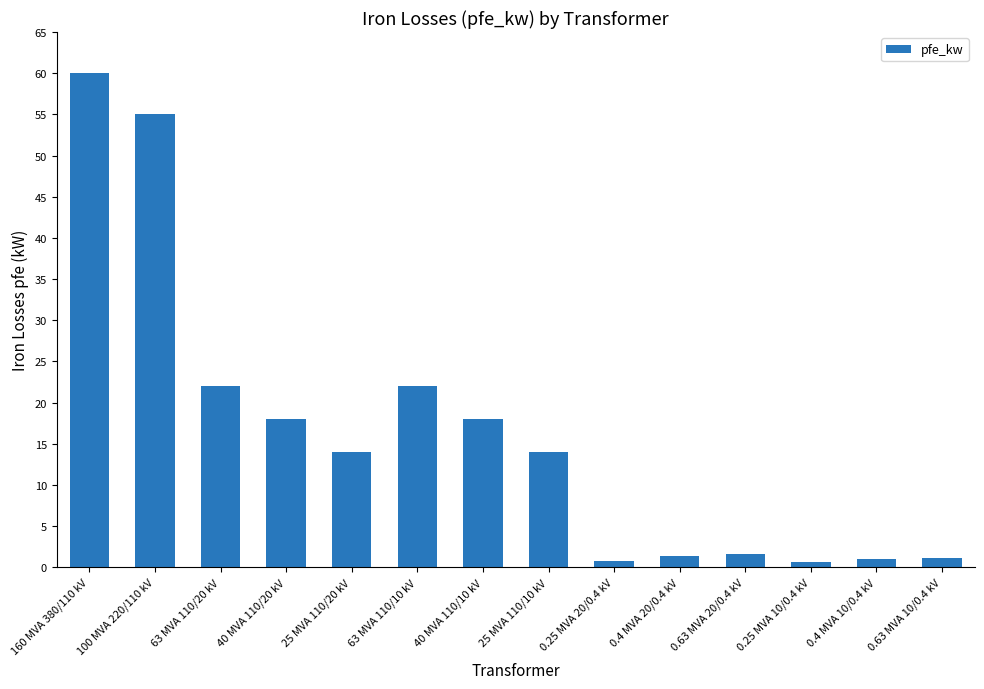

What is the label of the 11th bar from the left?

0.63 MVA 20/0.4 kV